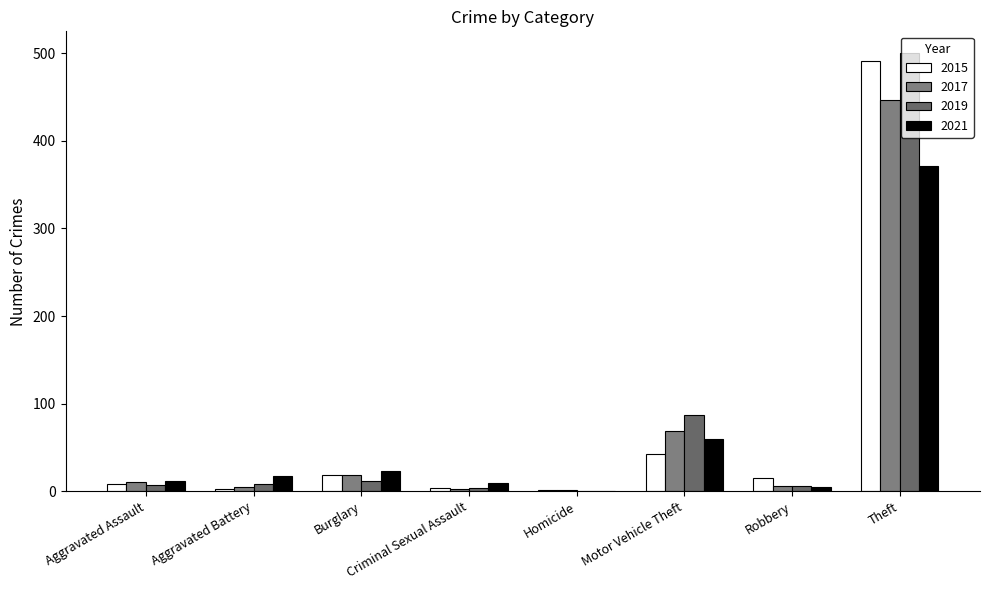

Are the bars horizontal?

No